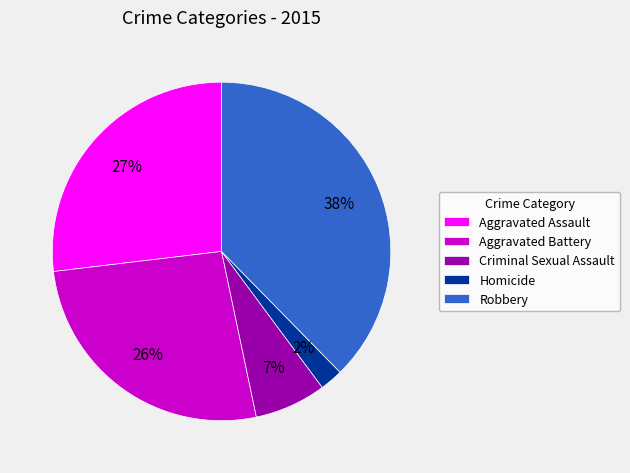

Is it true that Aggravated Assault is 27% of the pie?

True